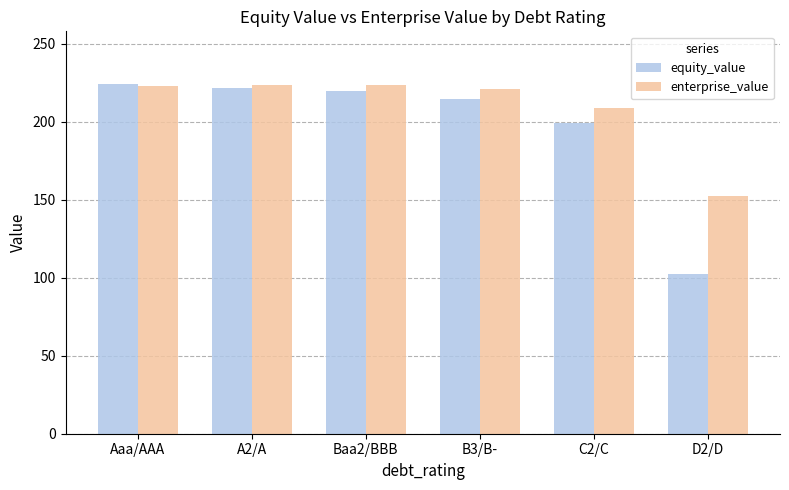

How many data points in equity_value are above 219?

3